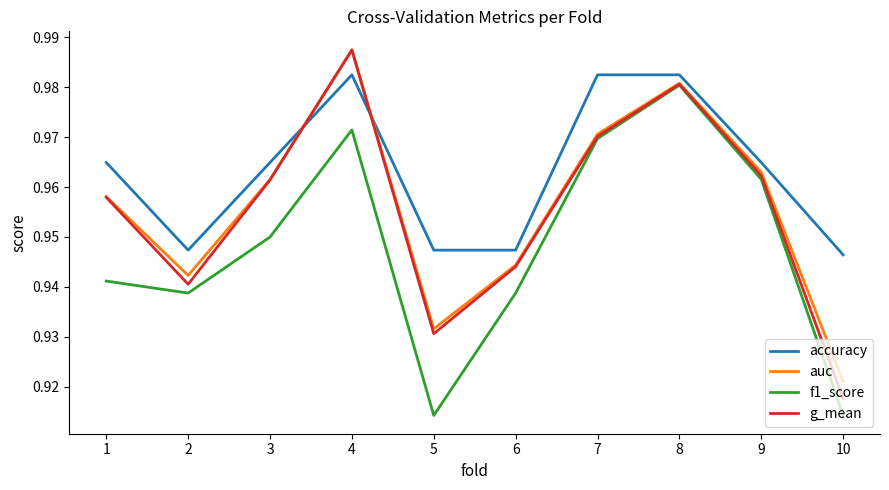

At which label is accuracy closest to 0?

10